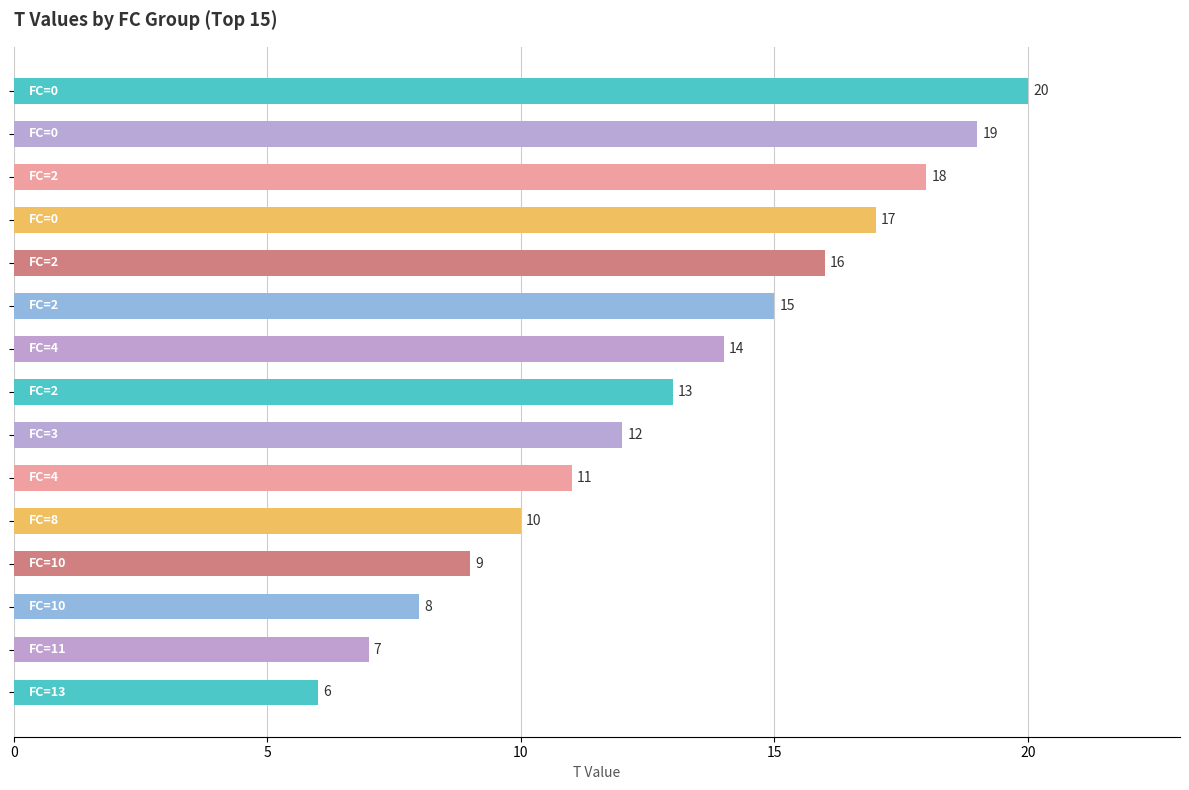

What is the value of the 10th bar from the top?

11